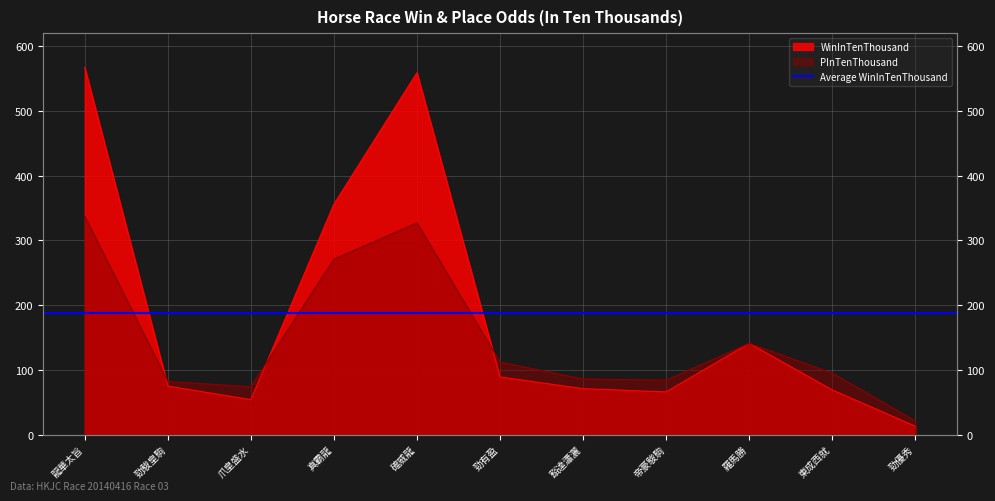

What is the difference between the PInTenThousand values at 勁優秀 and 羅馬勝?

120